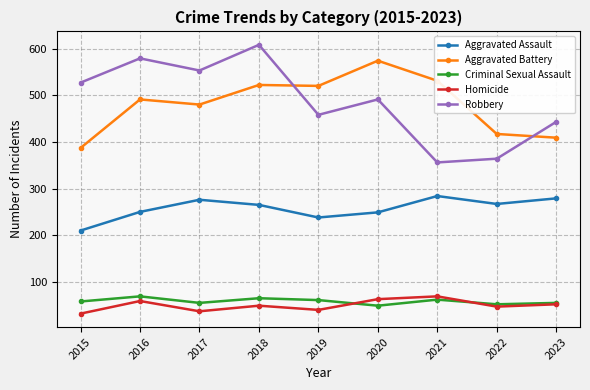

The Aggravated Assault series shows 265 at 2018. True or false?

True